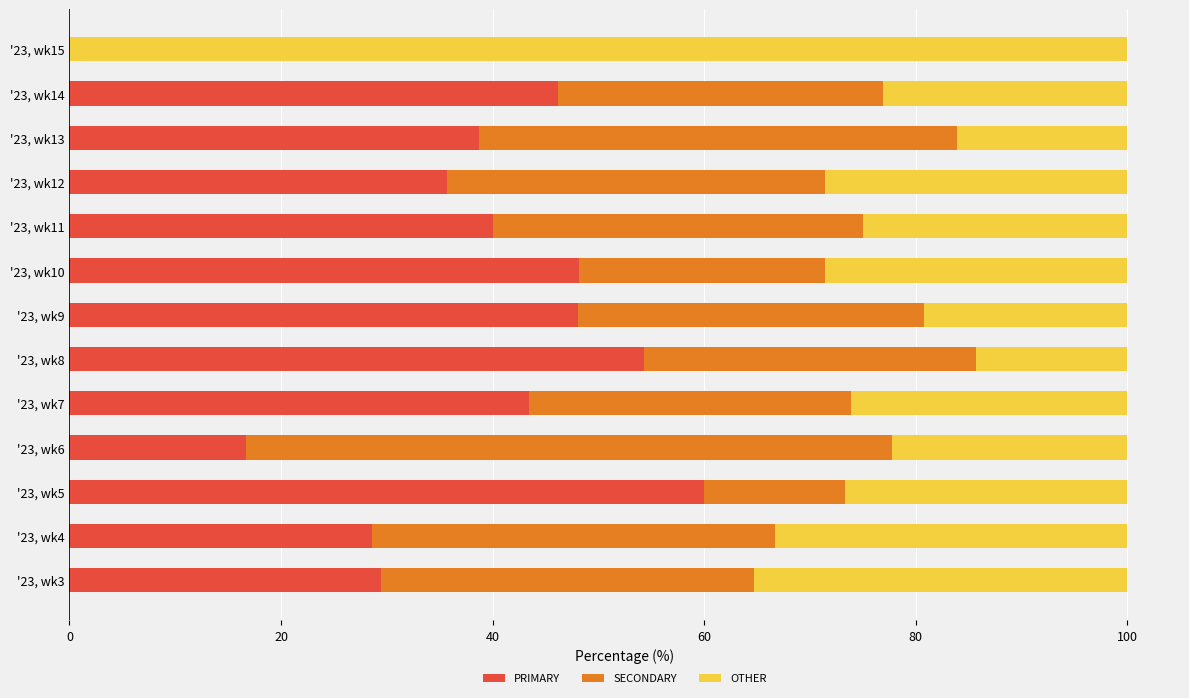

Is it true that PRIMARY equals 60.0 at '23, wk5?

True